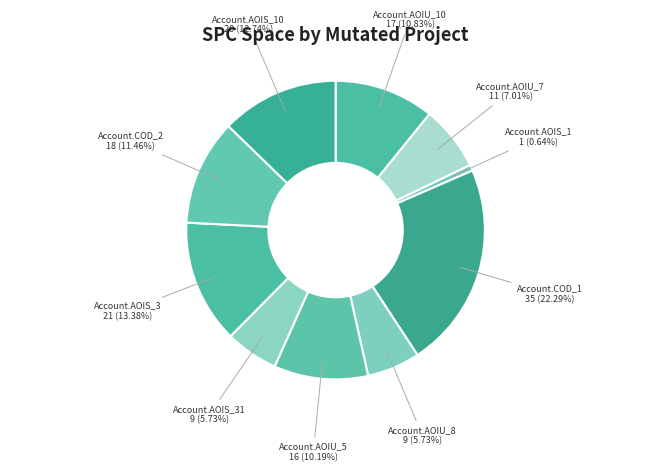

How many segments does this pie chart have?

10